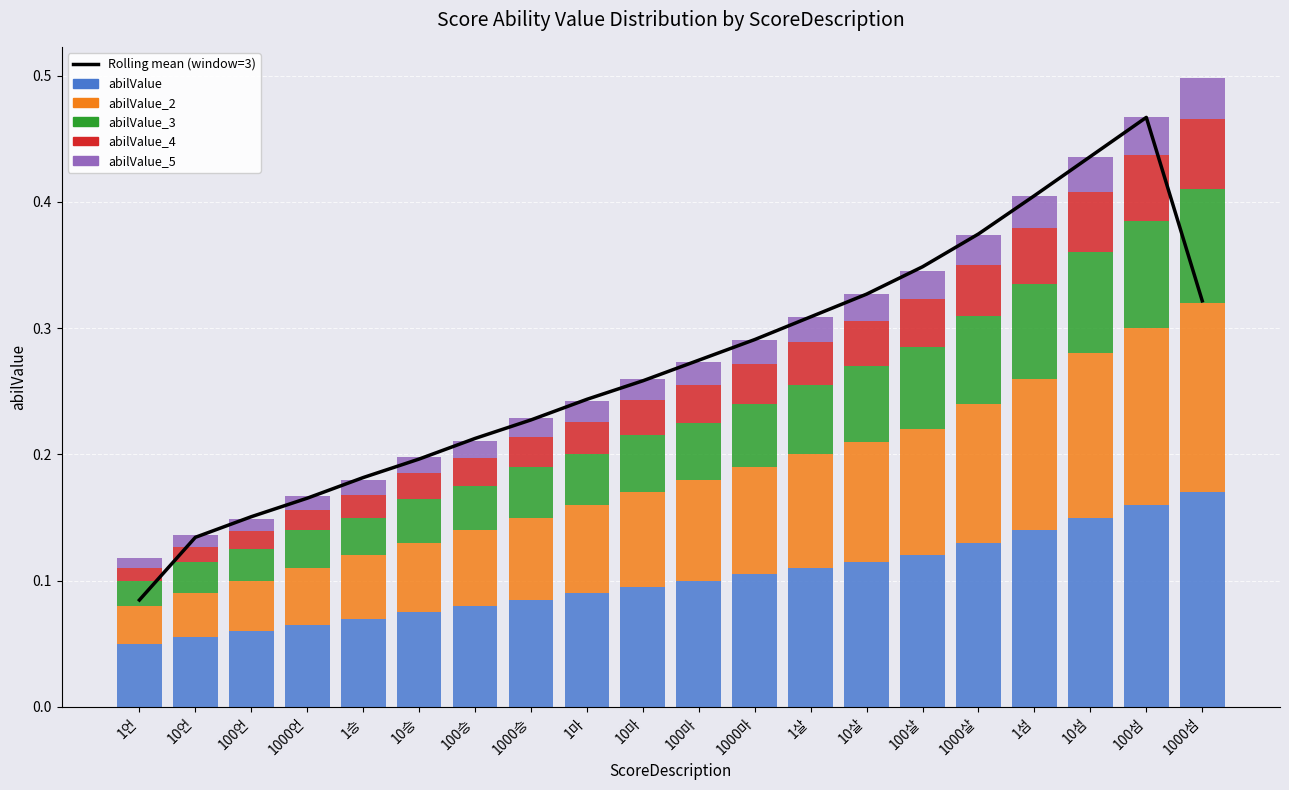

Reading left to right, list all the values displayed in this chart.

Rolling mean (window=3): 1언=0.1	10언=0.1	100언=0.2	1000언=0.2	1승=0.2	10승=0.2	100승=0.2	1000승=0.2	1마=0.2	10마=0.3	100마=0.3	1000마=0.3	1살=0.3	10살=0.3	100살=0.3	1000살=0.4	1섬=0.4	10섬=0.4	100섬=0.5	1000섬=0.3
abilValue: 1언=0.1	10언=0.1	100언=0.1	1000언=0.1	1승=0.1	10승=0.1	100승=0.1	1000승=0.1	1마=0.1	10마=0.1	100마=0.1	1000마=0.1	1살=0.1	10살=0.1	100살=0.1	1000살=0.1	1섬=0.1	10섬=0.1	100섬=0.2	1000섬=0.2
abilValue_2: 1언=0.0	10언=0.0	100언=0.0	1000언=0.0	1승=0.1	10승=0.1	100승=0.1	1000승=0.1	1마=0.1	10마=0.1	100마=0.1	1000마=0.1	1살=0.1	10살=0.1	100살=0.1	1000살=0.1	1섬=0.1	10섬=0.1	100섬=0.1	1000섬=0.2
abilValue_3: 1언=0.0	10언=0.0	100언=0.0	1000언=0.0	1승=0.0	10승=0.0	100승=0.0	1000승=0.0	1마=0.0	10마=0.0	100마=0.0	1000마=0.1	1살=0.1	10살=0.1	100살=0.1	1000살=0.1	1섬=0.1	10섬=0.1	100섬=0.1	1000섬=0.1
abilValue_4: 1언=0.0	10언=0.0	100언=0.0	1000언=0.0	1승=0.0	10승=0.0	100승=0.0	1000승=0.0	1마=0.0	10마=0.0	100마=0.0	1000마=0.0	1살=0.0	10살=0.0	100살=0.0	1000살=0.0	1섬=0.0	10섬=0.0	100섬=0.1	1000섬=0.1
abilValue_5: 1언=0.0	10언=0.0	100언=0.0	1000언=0.0	1승=0.0	10승=0.0	100승=0.0	1000승=0.0	1마=0.0	10마=0.0	100마=0.0	1000마=0.0	1살=0.0	10살=0.0	100살=0.0	1000살=0.0	1섬=0.0	10섬=0.0	100섬=0.0	1000섬=0.0